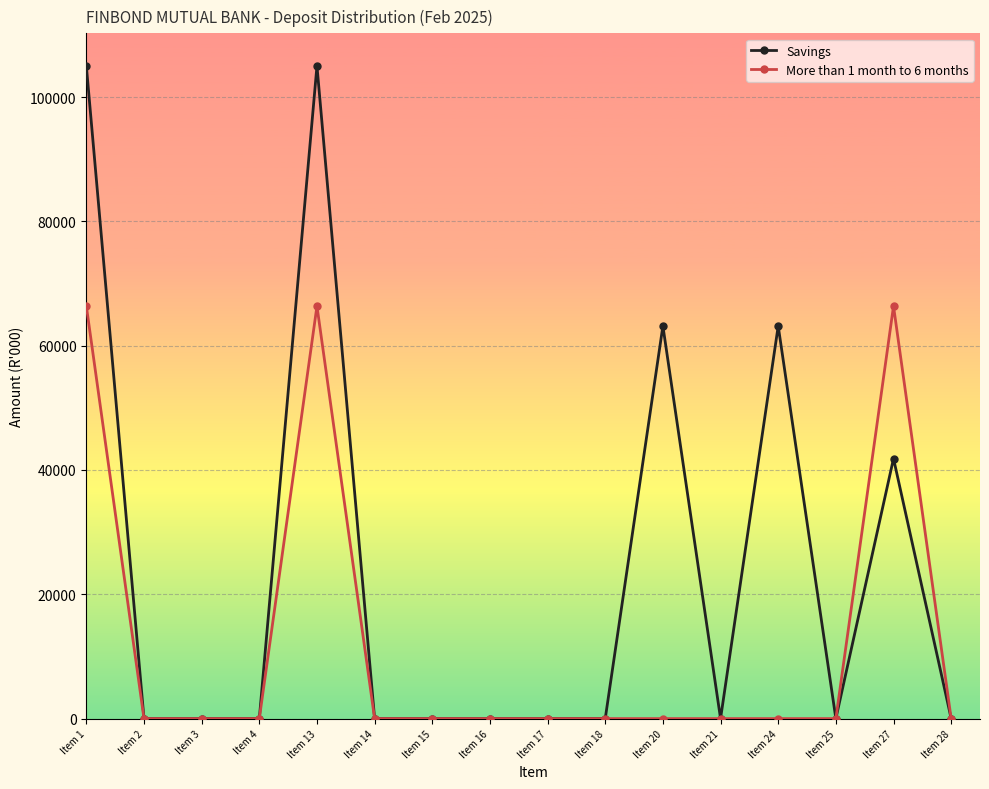

Which series has the largest total across all categories?

Savings